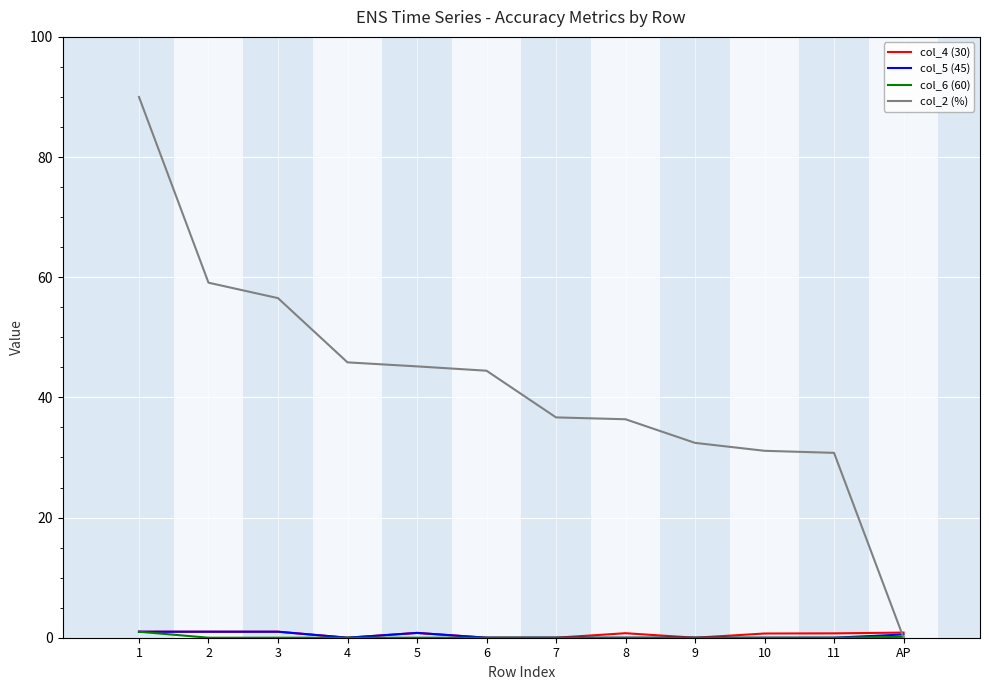

True or false: col_2 (%) has a value of 56.5 at 3.

True